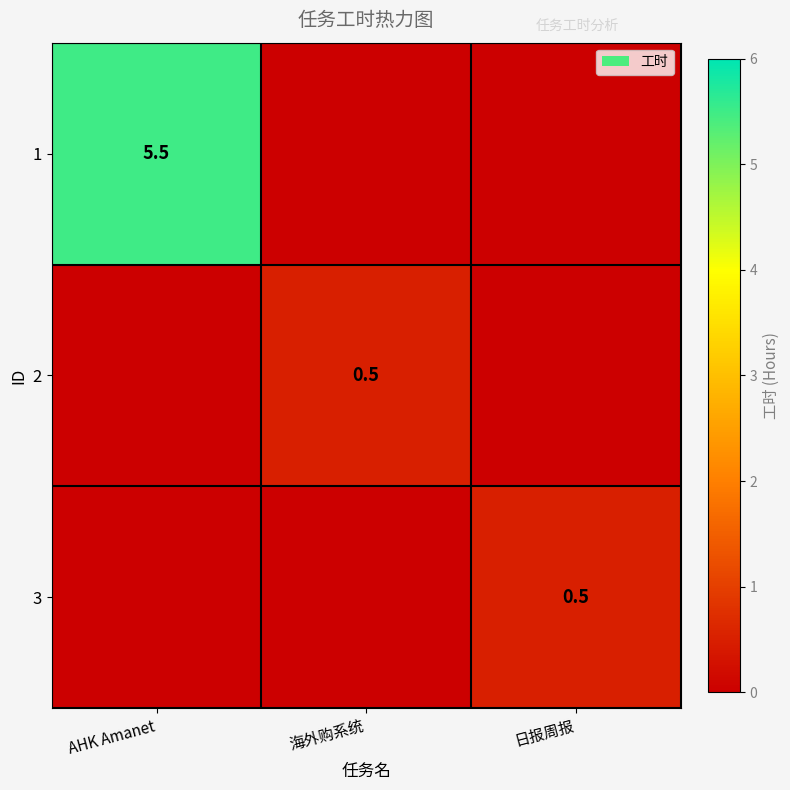

Which has a higher value, AHK Amanet or 日报周报?

AHK Amanet